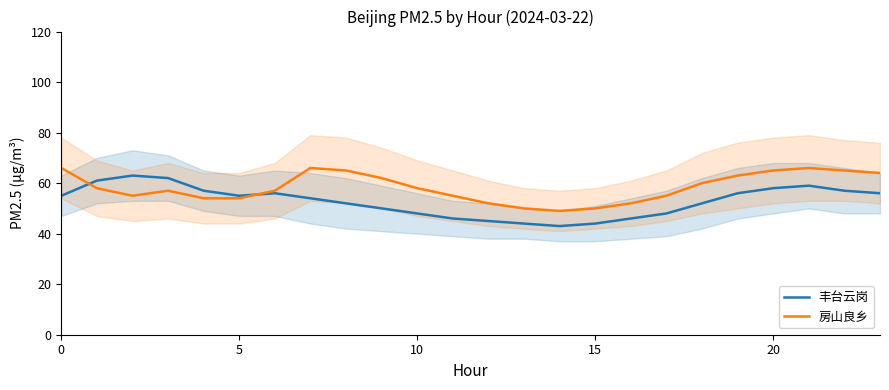

What are all the series names shown in the legend?

丰台云岗, 房山良乡